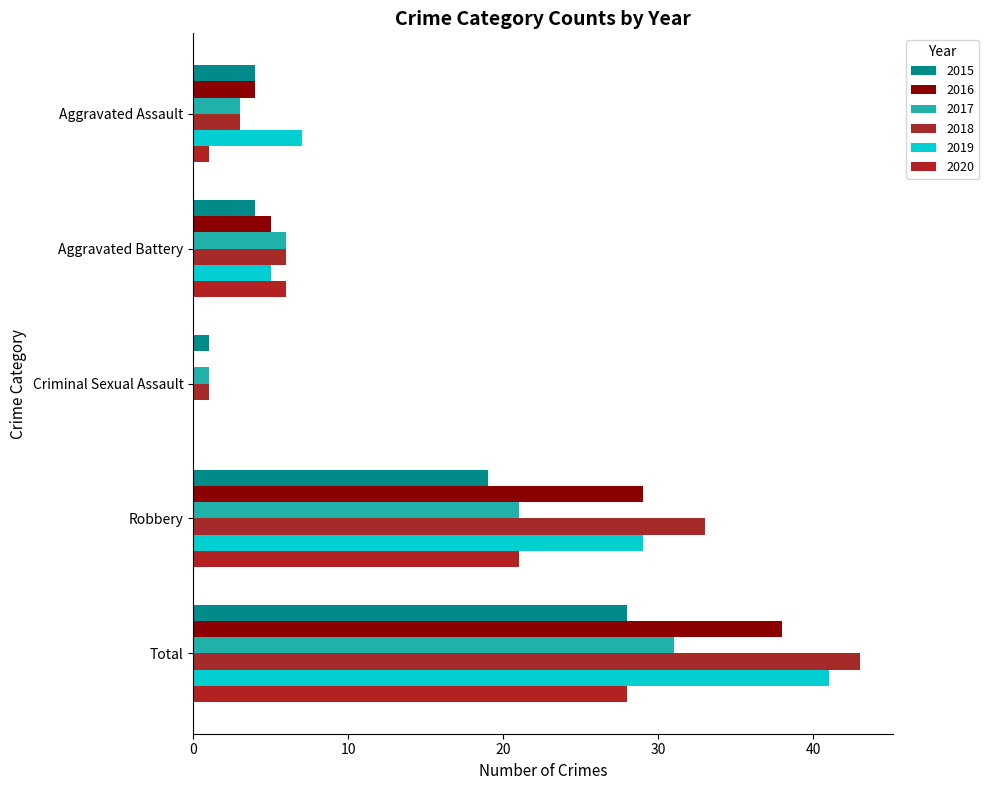

What is the sum of all 2016 values?

76